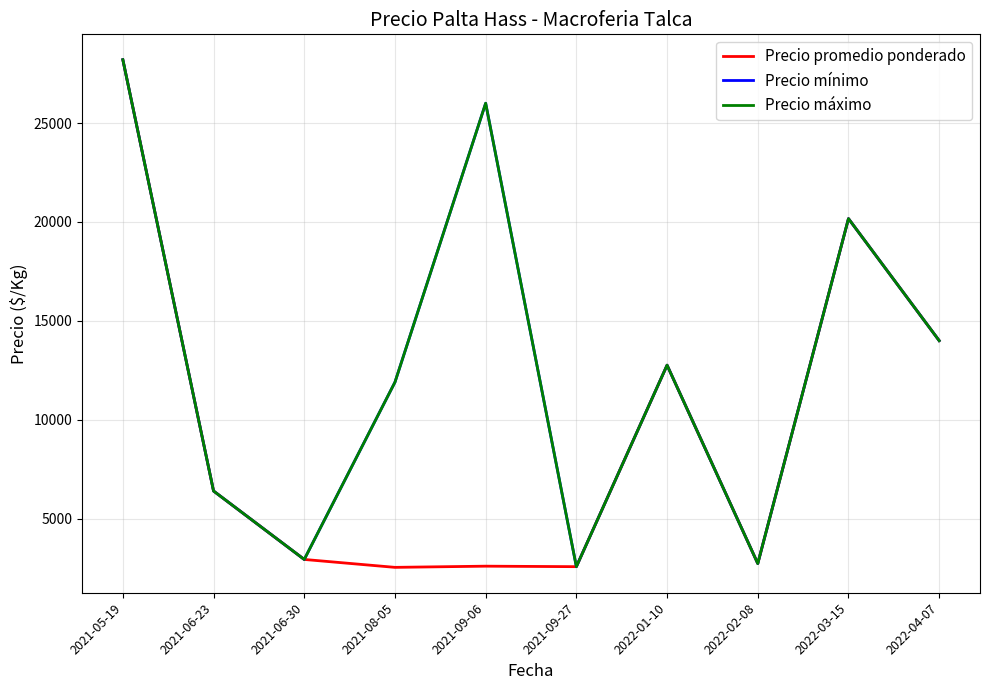

Reading left to right, what are all the values shown in this chart?

Precio promedio ponderado: 2021-05-19=28200.0	2021-06-23=6400.0	2021-06-30=2940.0	2021-08-05=2540.0	2021-09-06=2600.0	2021-09-27=2575.0	2022-01-10=12760.0	2022-02-08=2733.3	2022-03-15=20166.7	2022-04-07=14000.0
Precio mínimo: 2021-05-19=28200.0	2021-06-23=6400.0	2021-06-30=2940.0	2021-08-05=11900.0	2021-09-06=26000.0	2021-09-27=2575.0	2022-01-10=12760.0	2022-02-08=2733.3	2022-03-15=20166.7	2022-04-07=14000.0
Precio máximo: 2021-05-19=28200.0	2021-06-23=6400.0	2021-06-30=2940.0	2021-08-05=11900.0	2021-09-06=26000.0	2021-09-27=2575.0	2022-01-10=12760.0	2022-02-08=2733.3	2022-03-15=20166.7	2022-04-07=14000.0